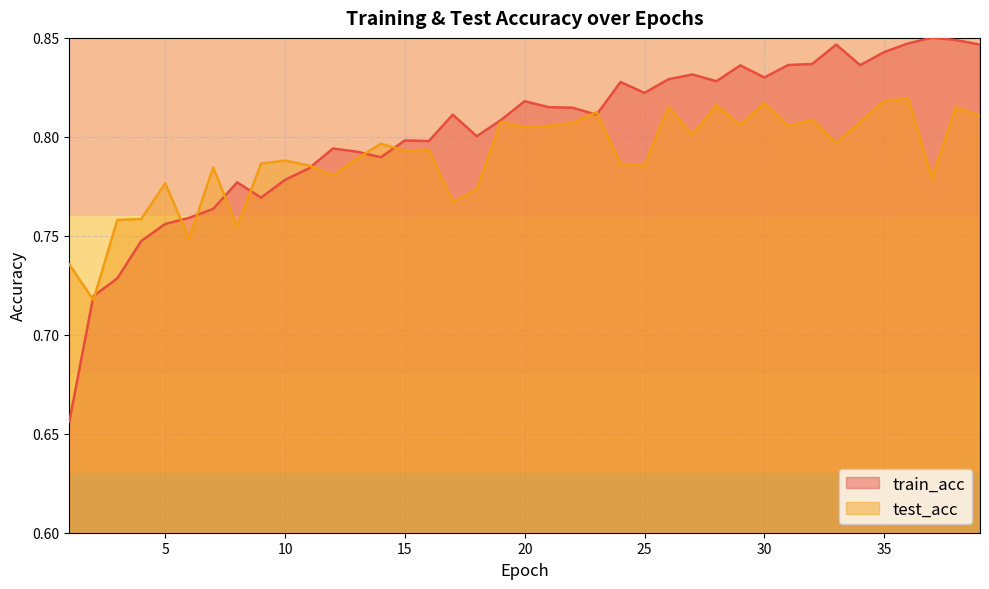

Which has a higher value, 38 or 1?

38